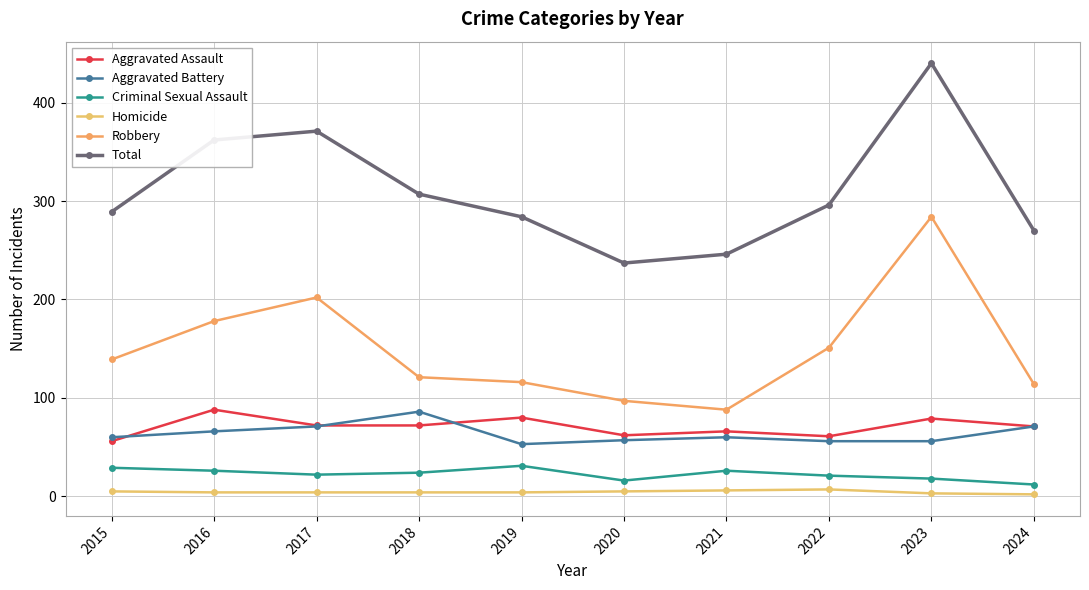

Is this an area chart (filled region under the line)?

No